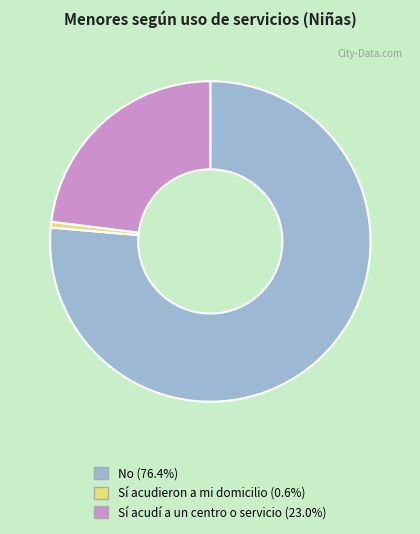

Is the sum of No and Sí acudí a un centro o servicio greater than half?

Yes